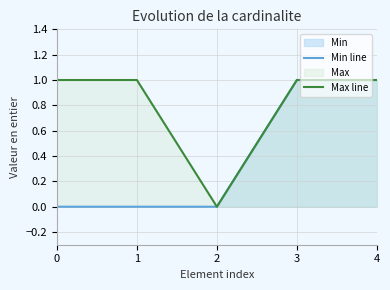

The Max line series shows 0 at 2. True or false?

True